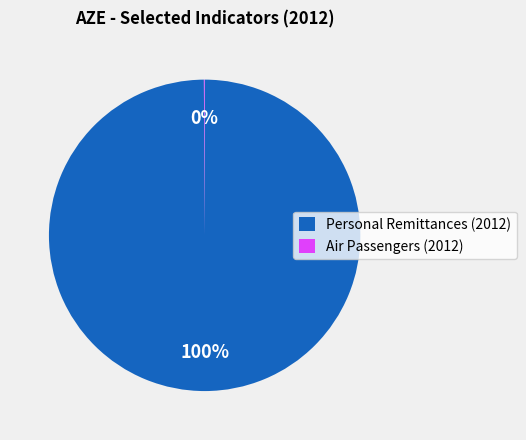

To the nearest percent, what portion does Personal Remittances (2012) represent?

100%